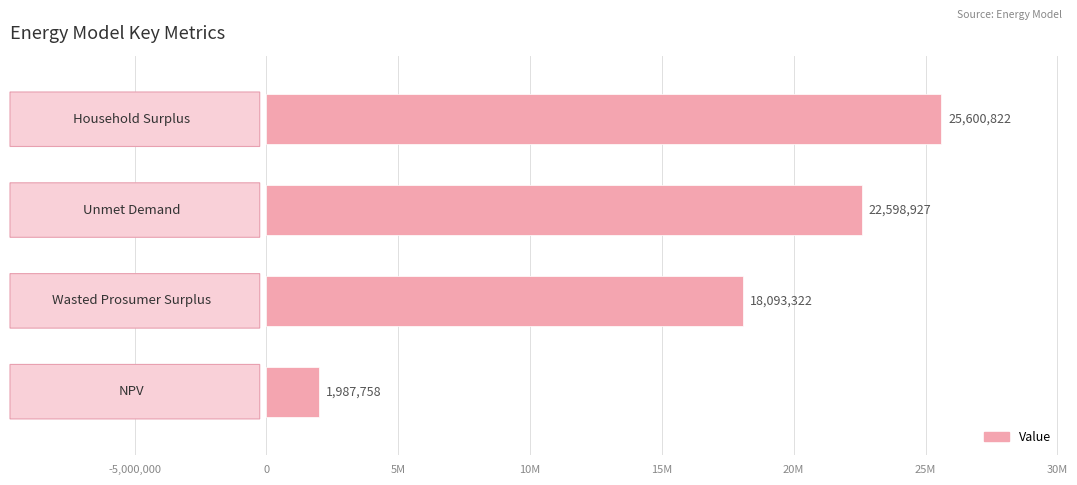

Does the chart contain any negative values?

No